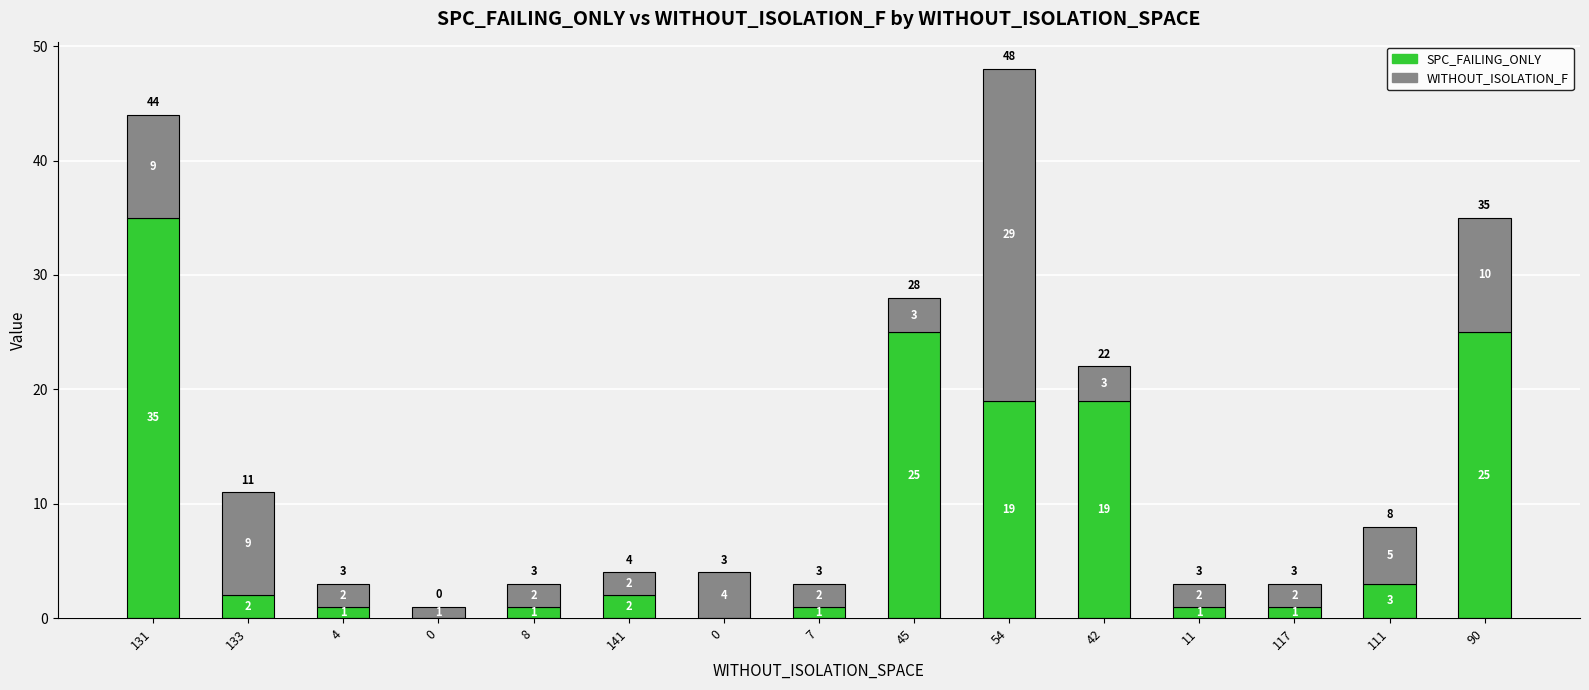

What are all the series names shown in the legend?

SPC_FAILING_ONLY, WITHOUT_ISOLATION_F